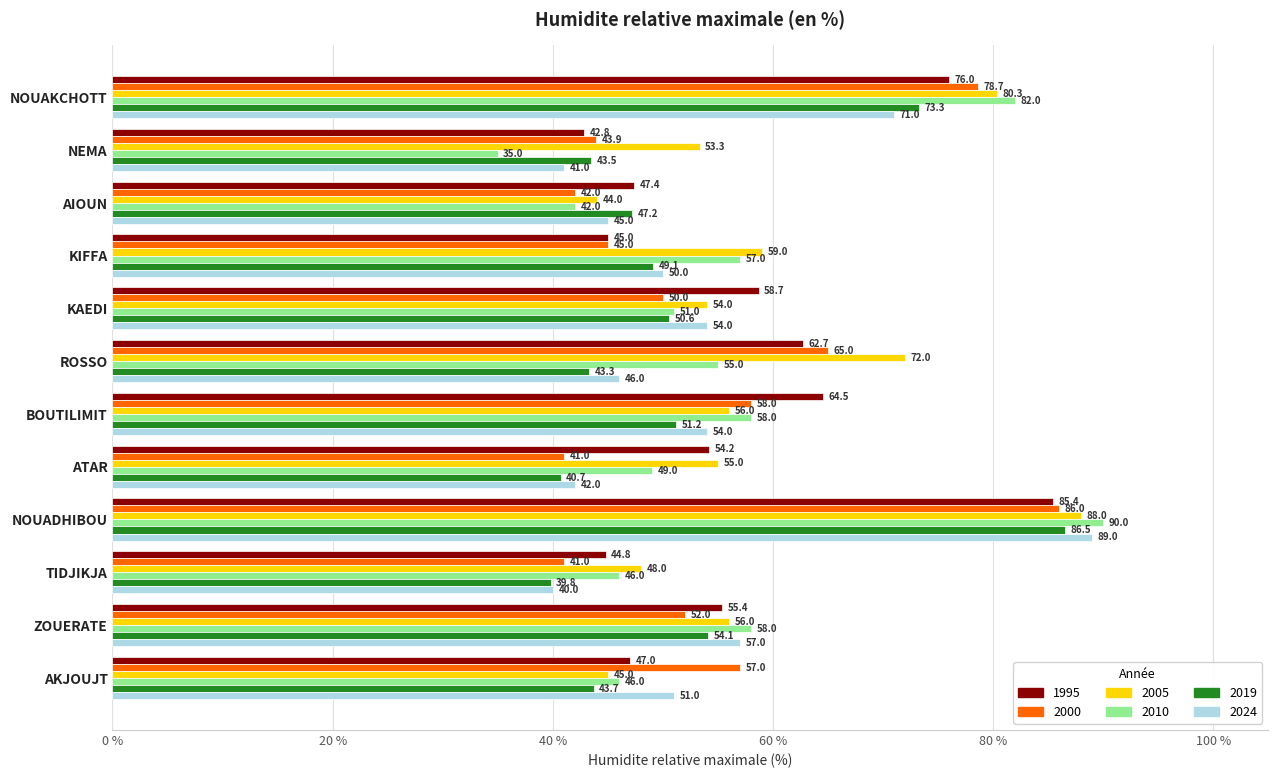

What are all the series names shown in the legend?

1995, 2000, 2005, 2010, 2019, 2024